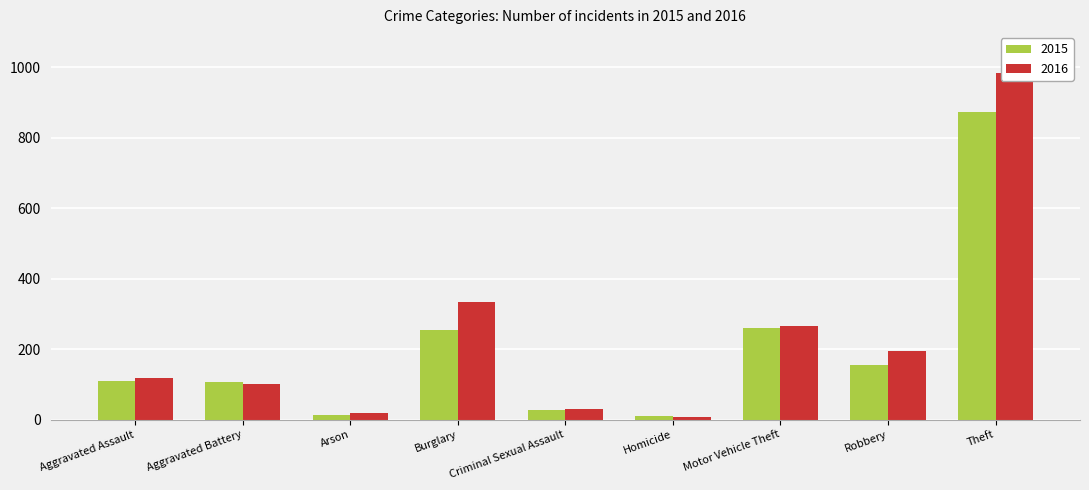

Is it true that 2015 equals 254 at Burglary?

True